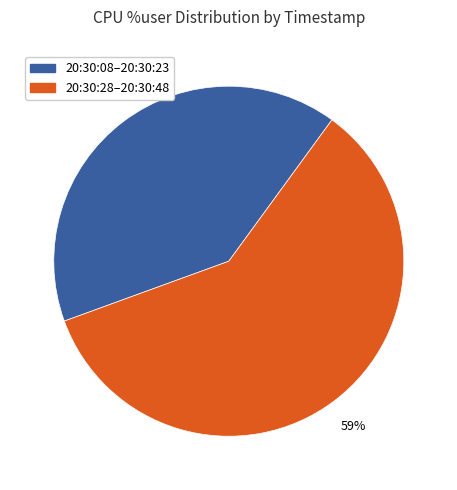

Does any single category account for the majority?

Yes